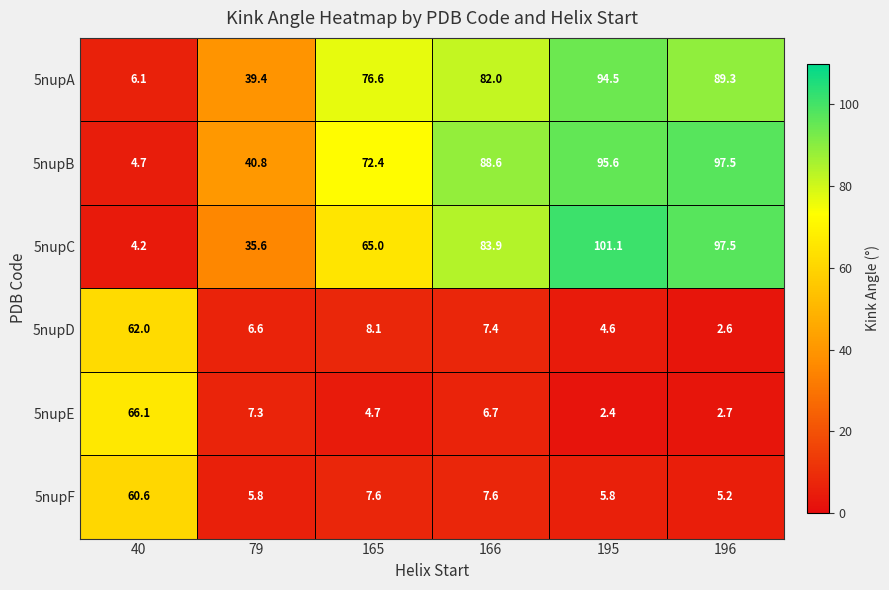

What is the sum of all 5nupC values?

387.3